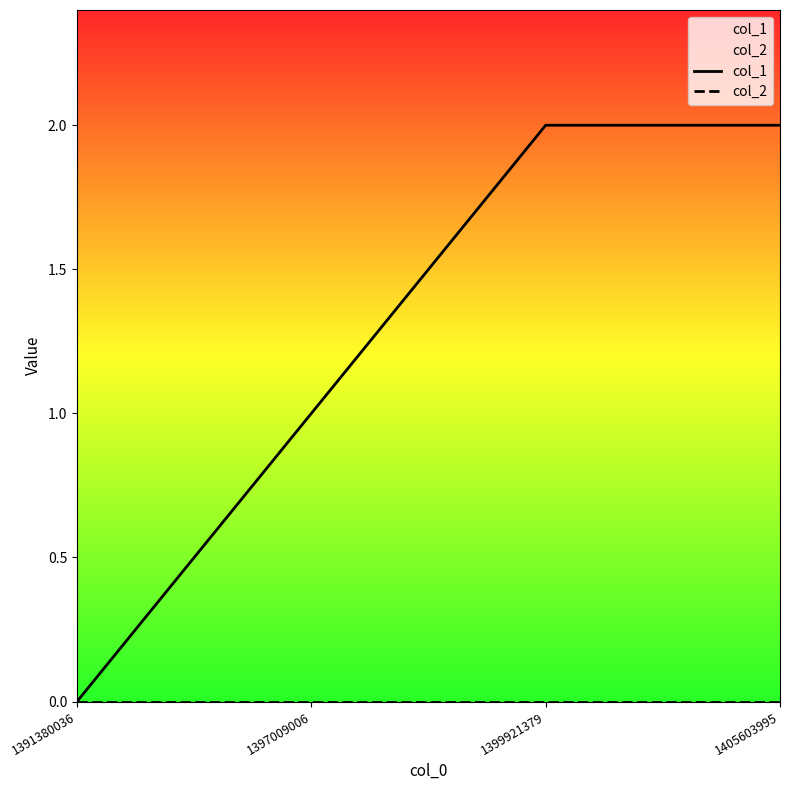

List the series in order of their overall mean, lowest first.

col_2, col_1